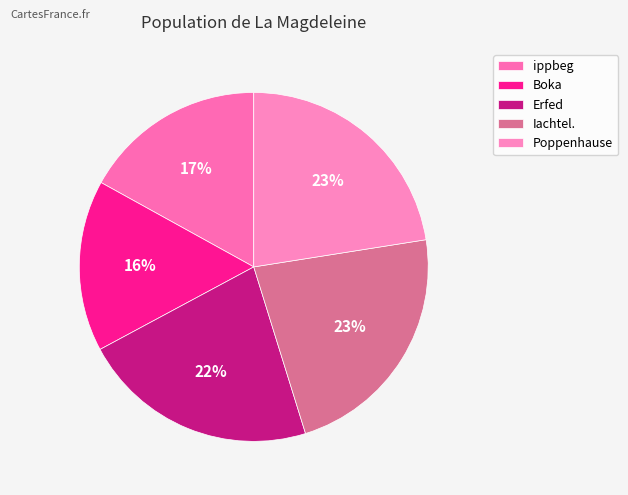

What portion of the pie excludes Poppenhause?

77.5%